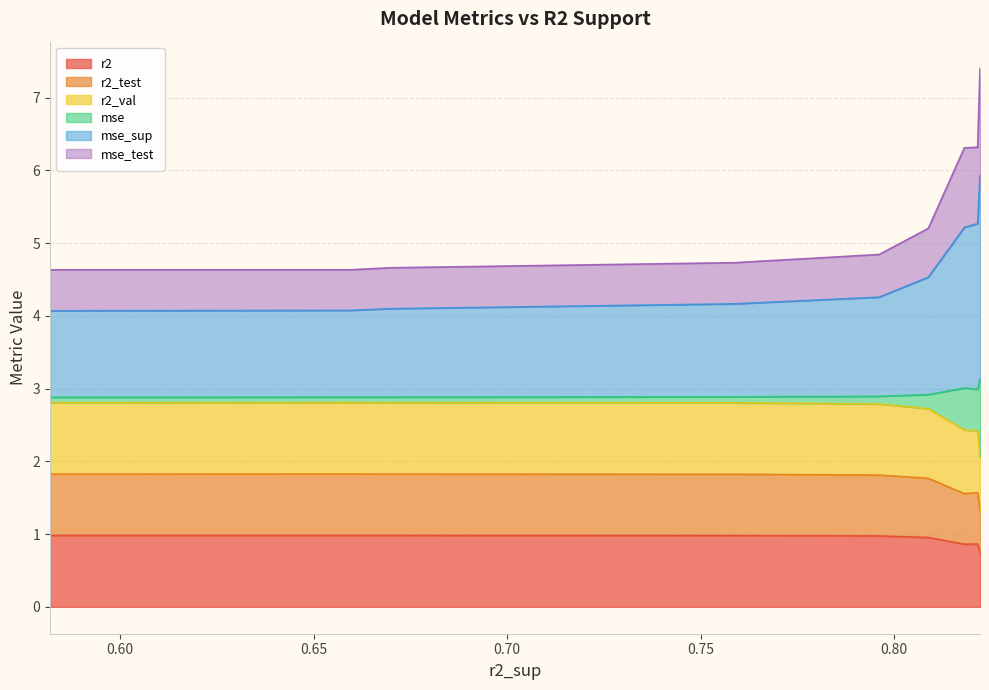

How many interior local valleys does the mse series have?

1